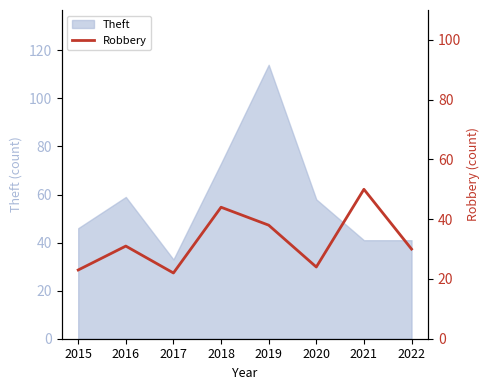

What is the sum of all values?

262